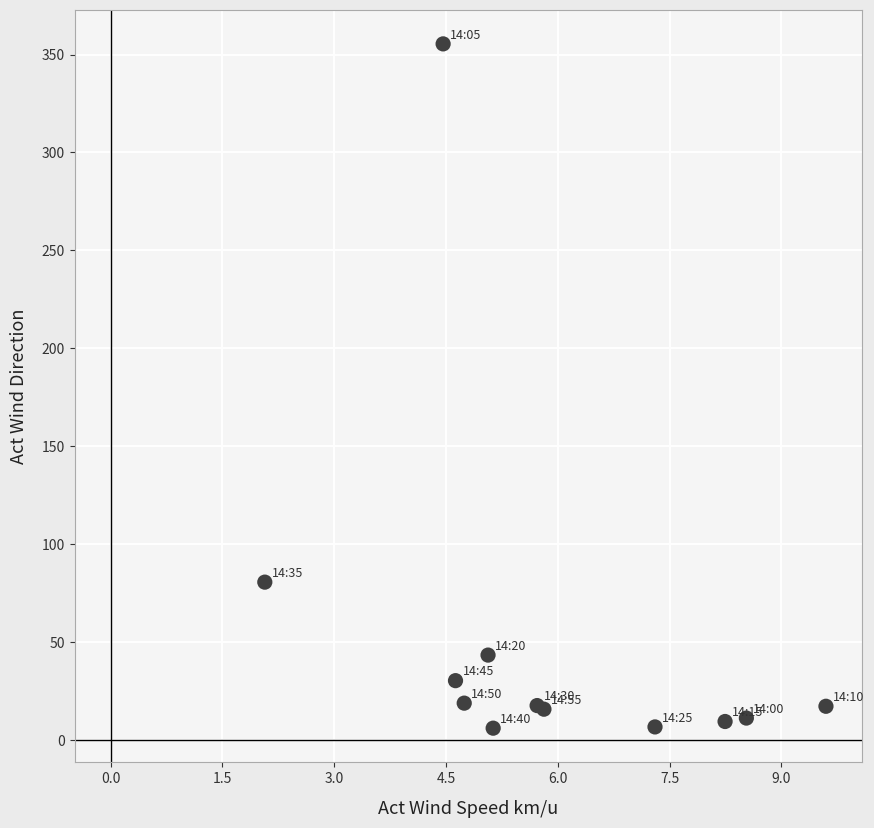

What Y value in the scatter plot is closest to 180?

80.7